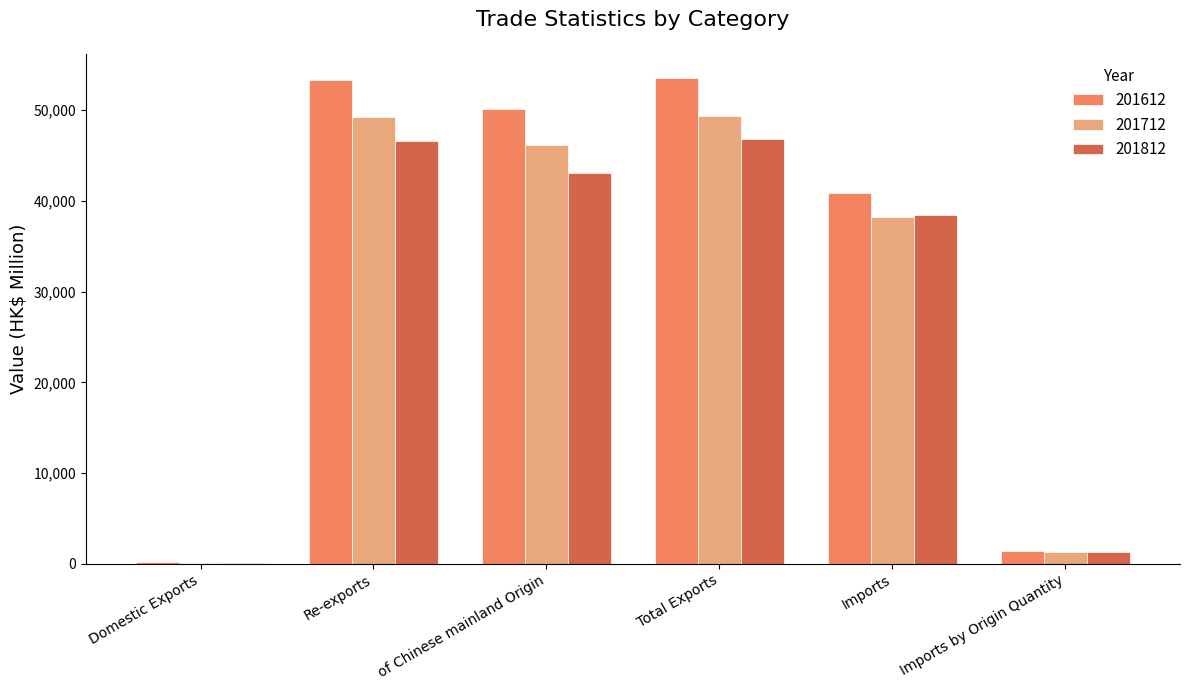

Where is 201812 nearest to the value 23453?

Imports